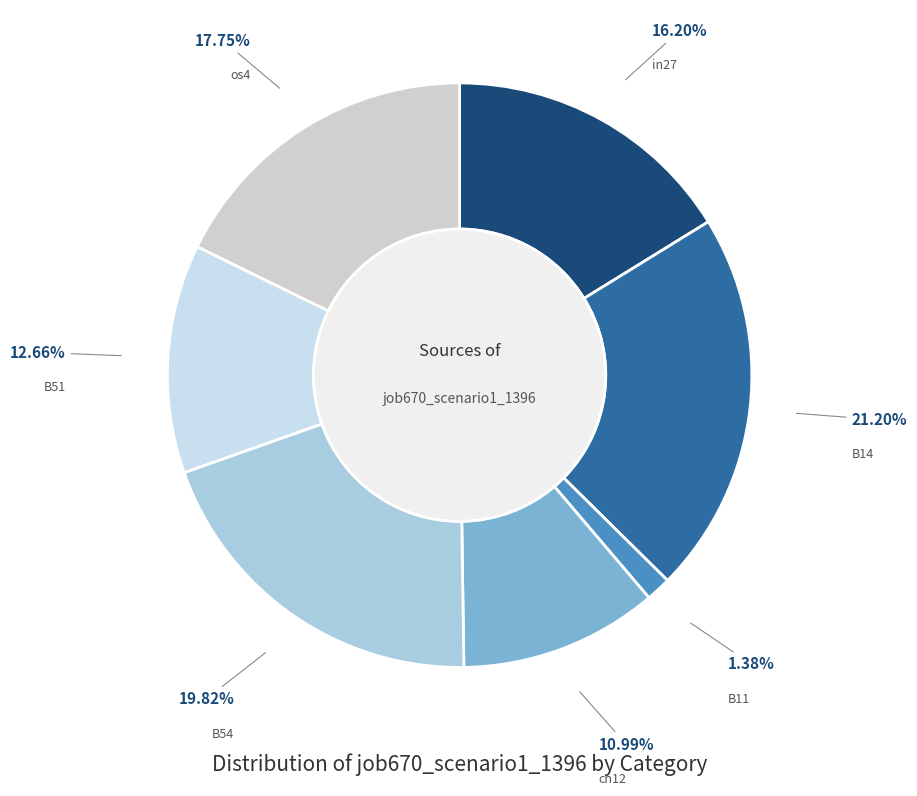

How many segments does this pie chart have?

7